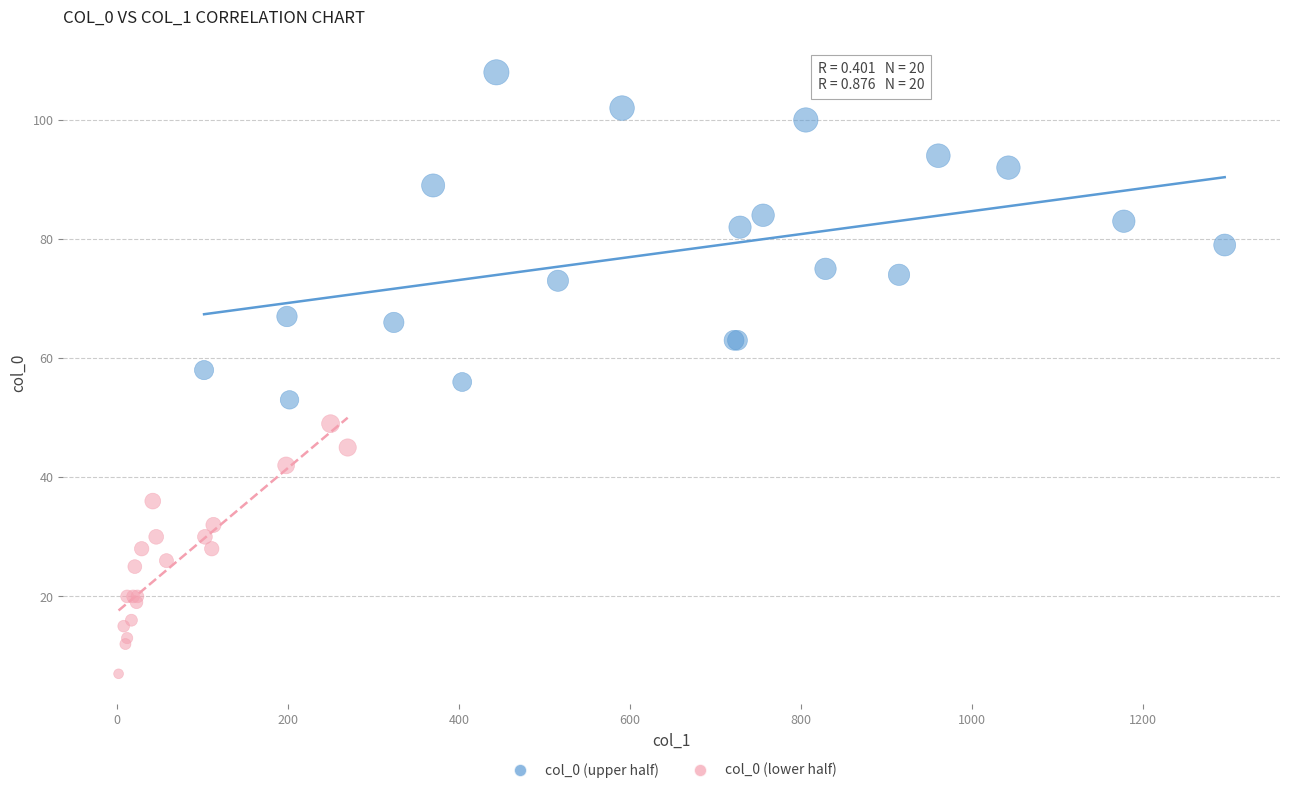

Which series contains the lowest Y value?

col_0 (lower half)